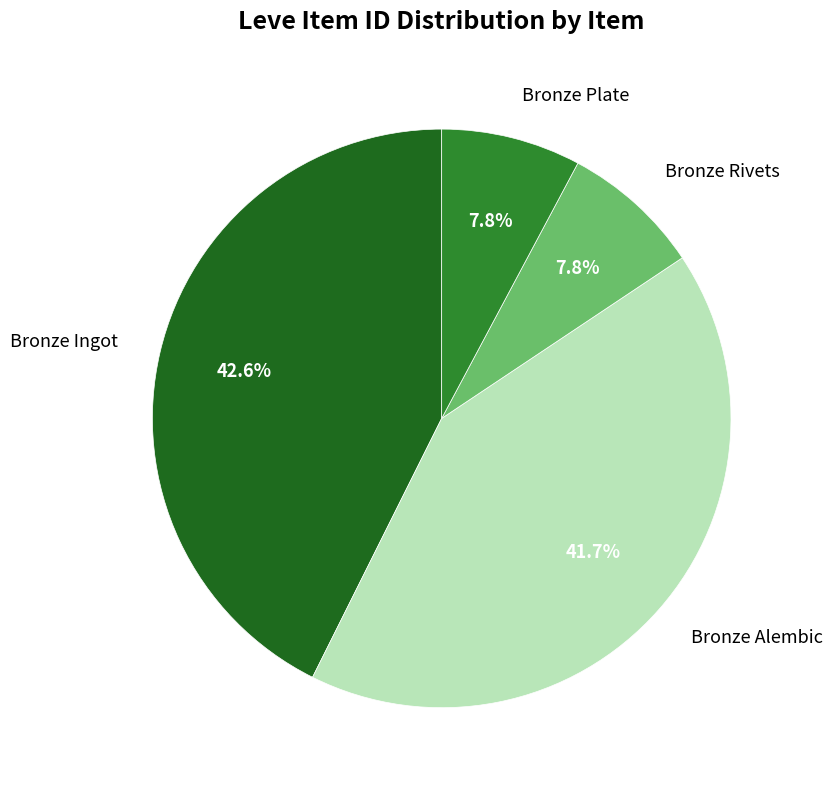

Is there a majority slice in this chart?

No